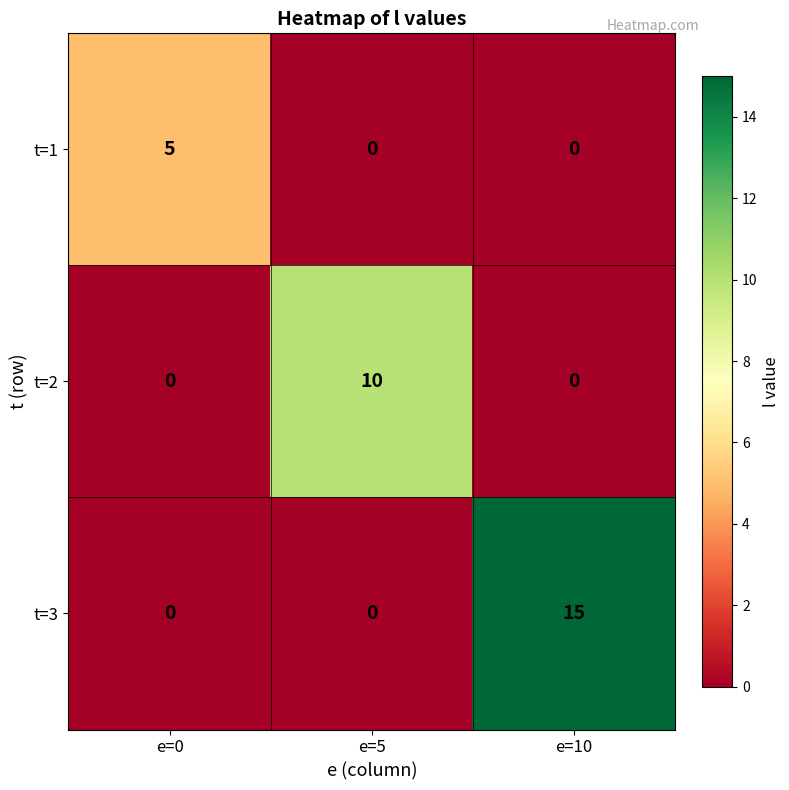

What is the difference between the maximum and second lowest values in the t=1 series?

5